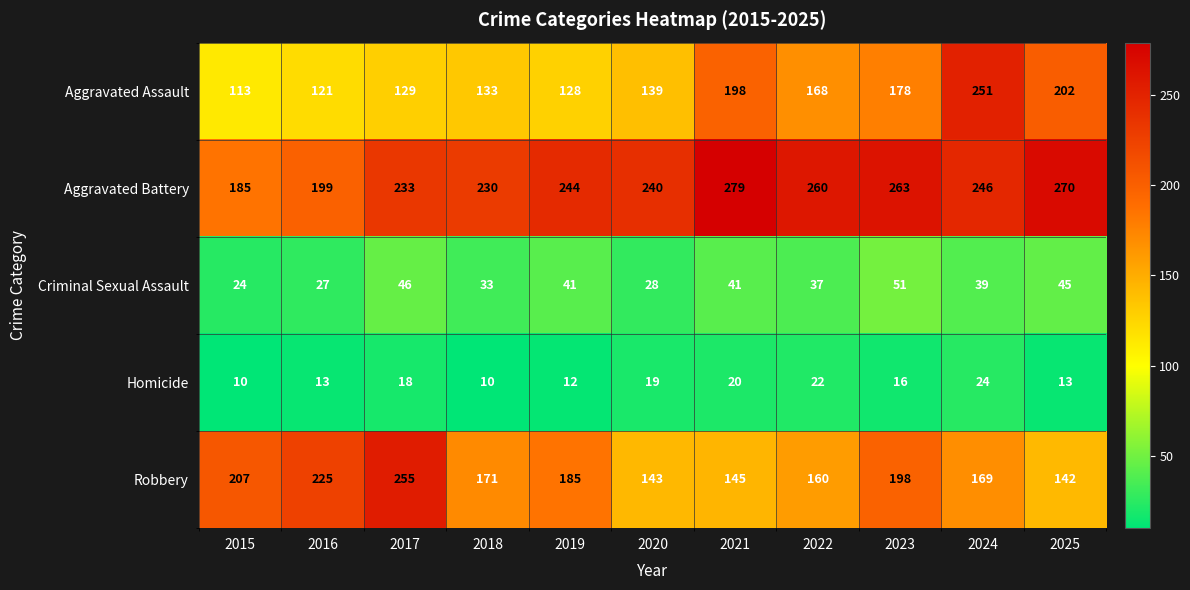

What is the smallest value displayed?

10